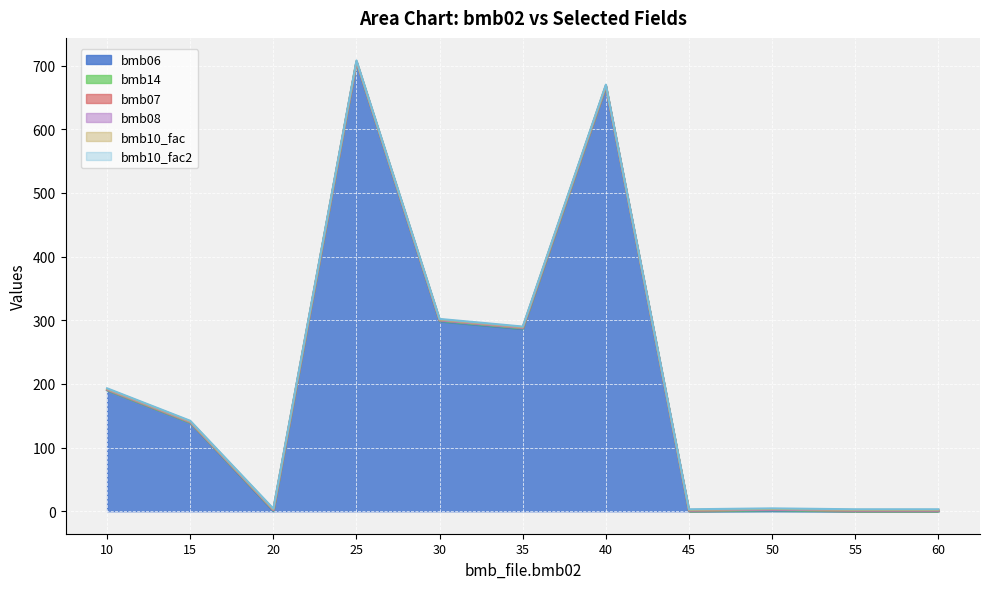

What is the value of the bmb10_fac2 point at the 5th from the left?

1.0